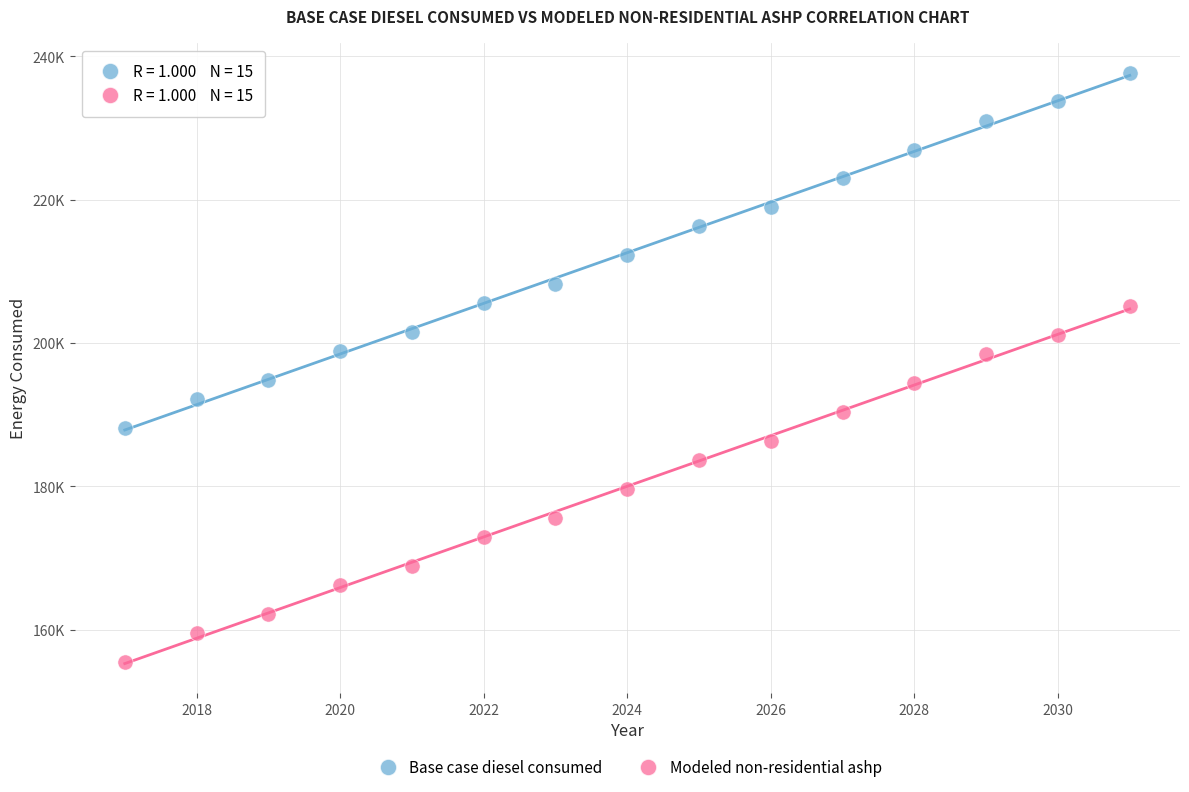

Which series contains the lowest Y value?

Modeled non-residential ashp